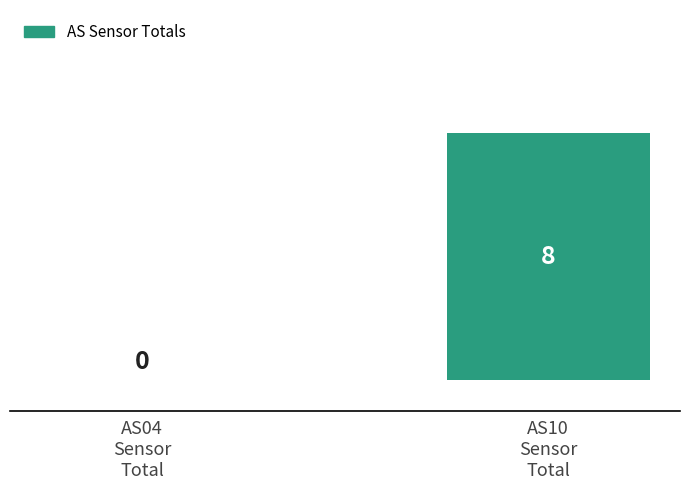

What is the maximum value shown in the chart?

8